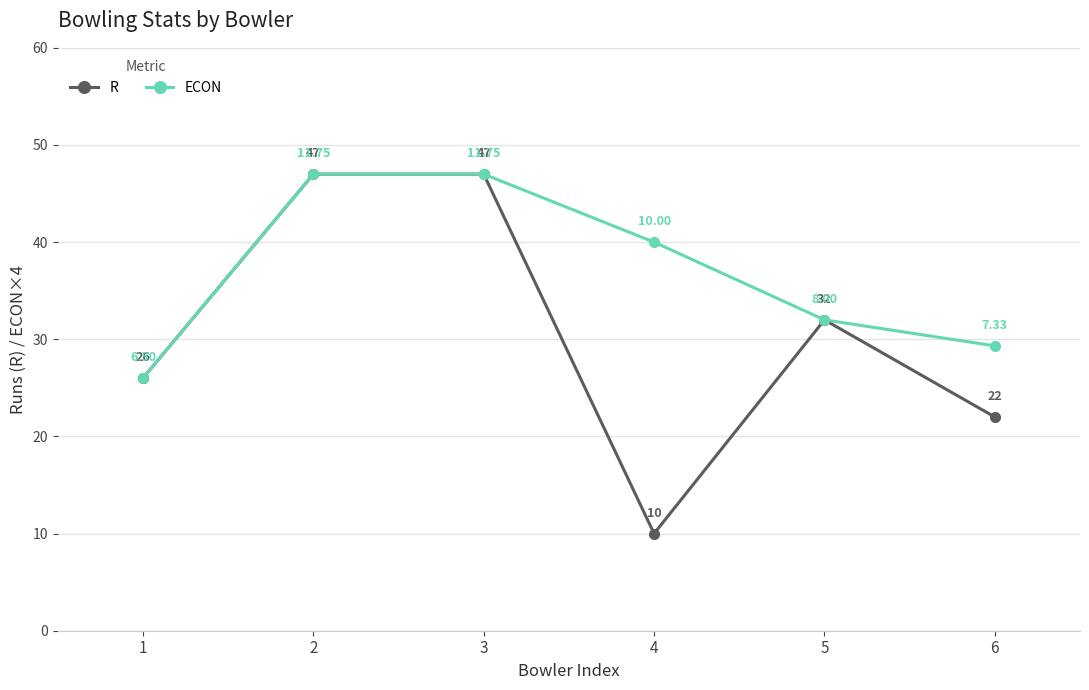

The value of R at 2 is 83.0. True or false?

False